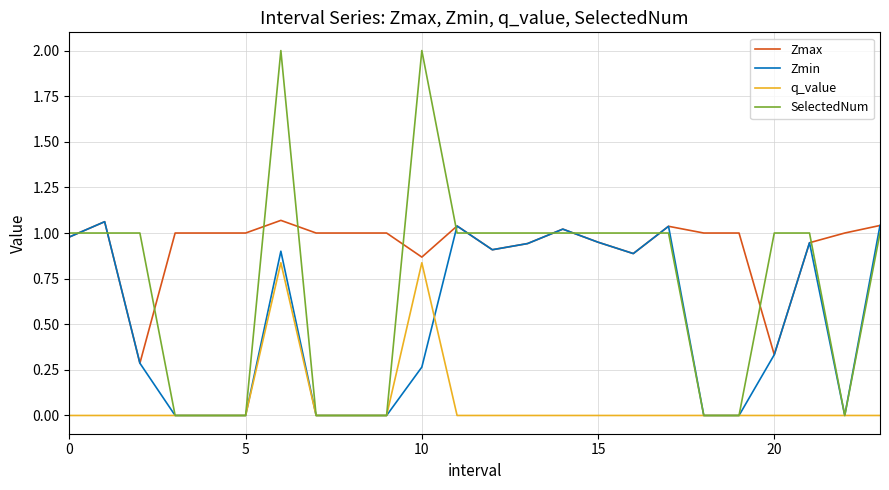

Which series has the largest total across all categories?

Zmax